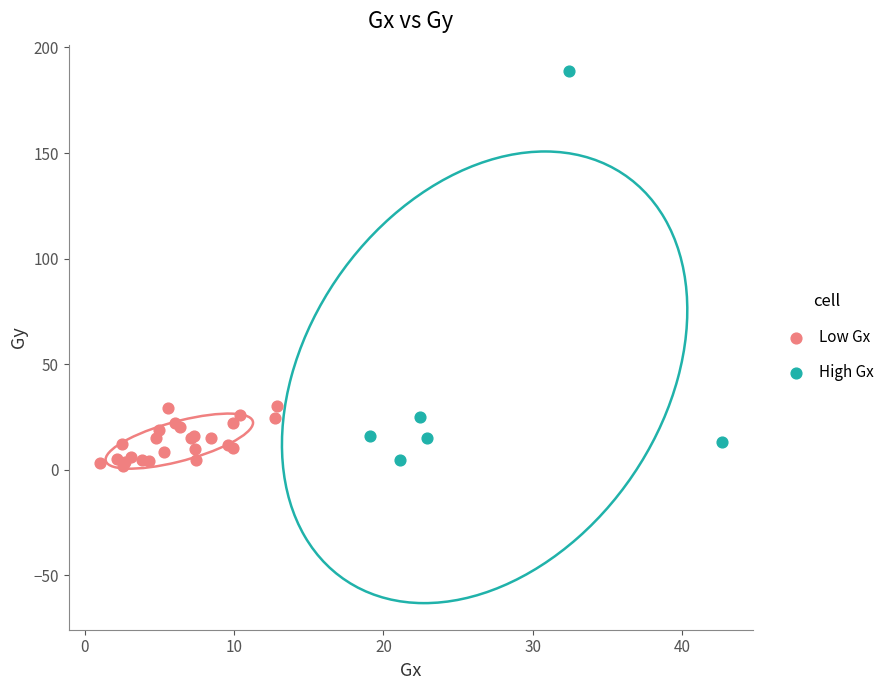

Which series has the widest spread of Y values?

High Gx